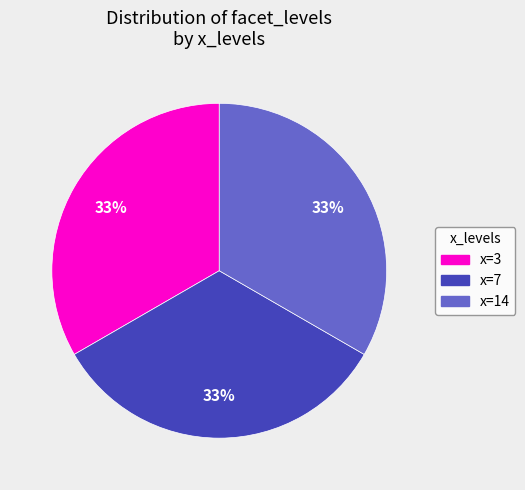

Is there a majority slice in this chart?

No